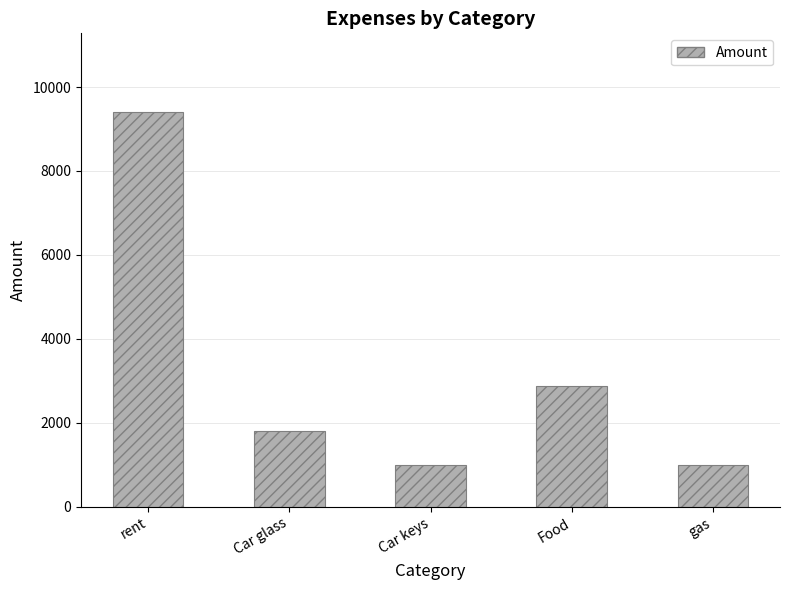

The chart shows a value of 514 at gas. True or false?

False